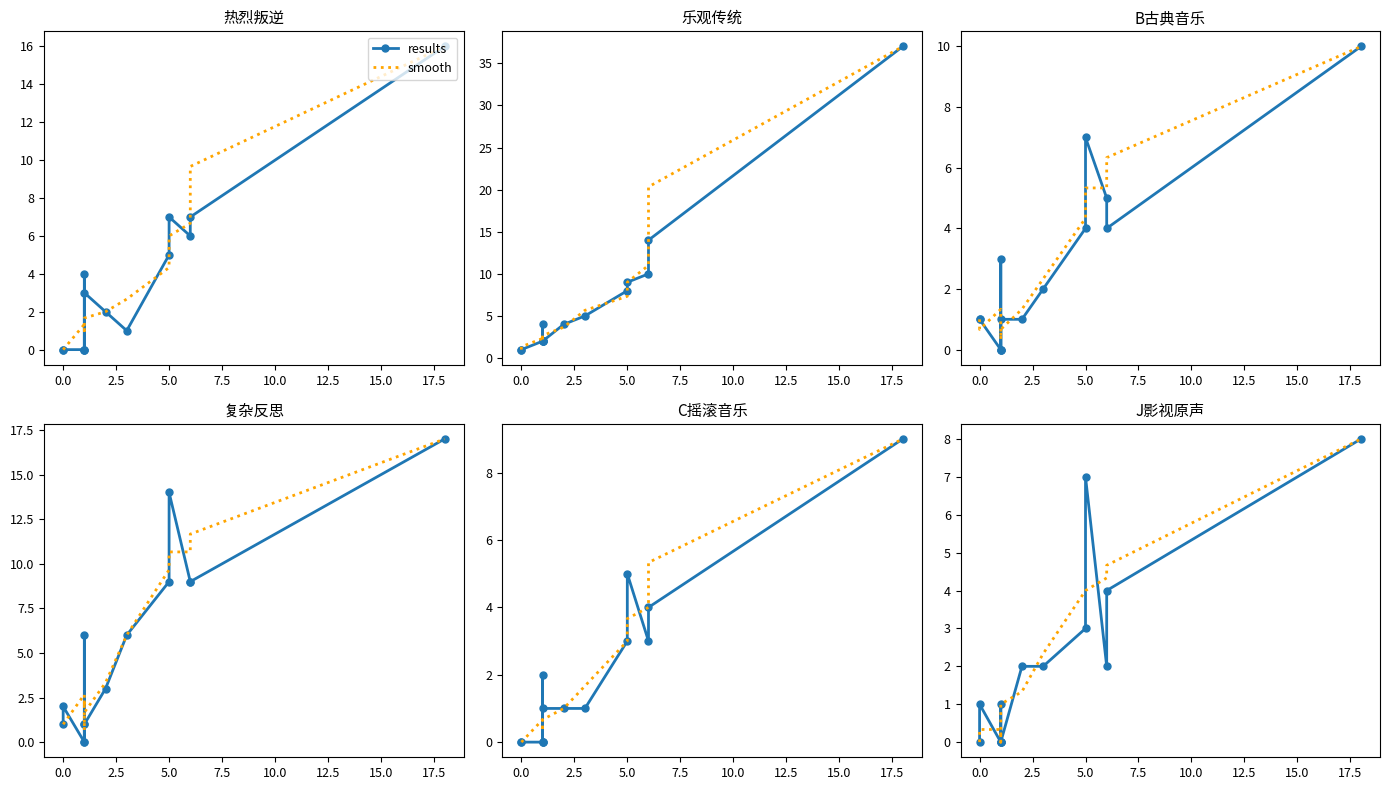

What are all the series names shown in the legend?

results, smooth